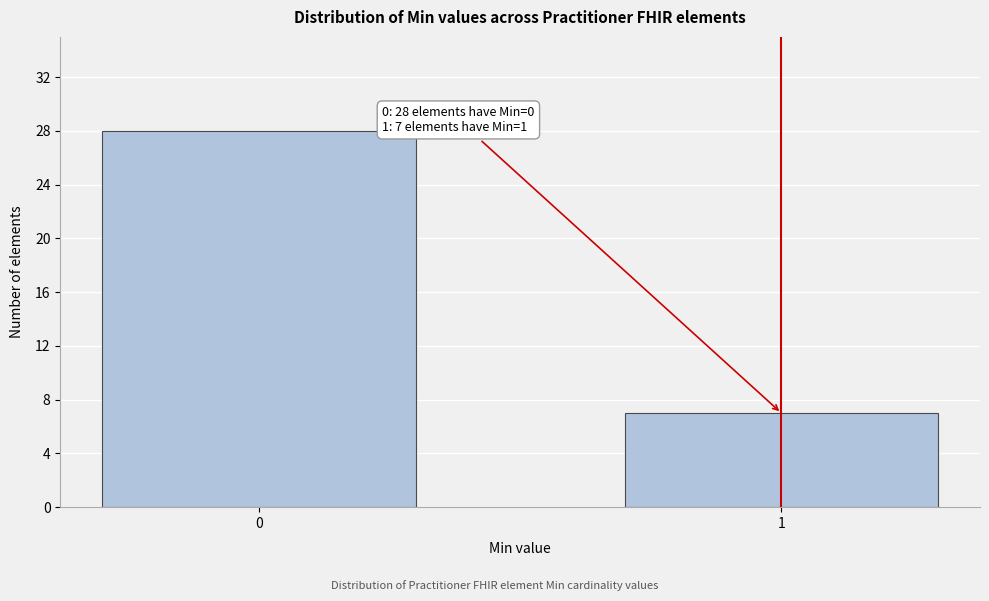

Reading right to left, transcribe all the data shown in this chart.

1=7	0=28